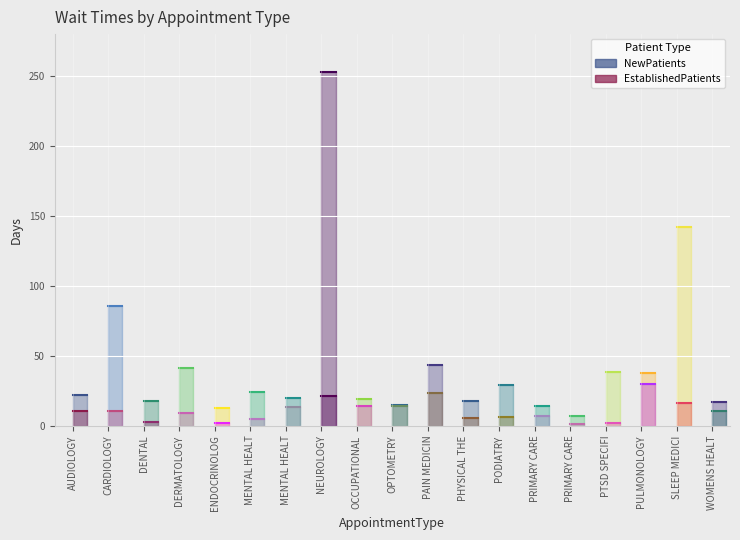

Which has a higher value, CARDIOLOGY or AUDIOLOGY?

CARDIOLOGY